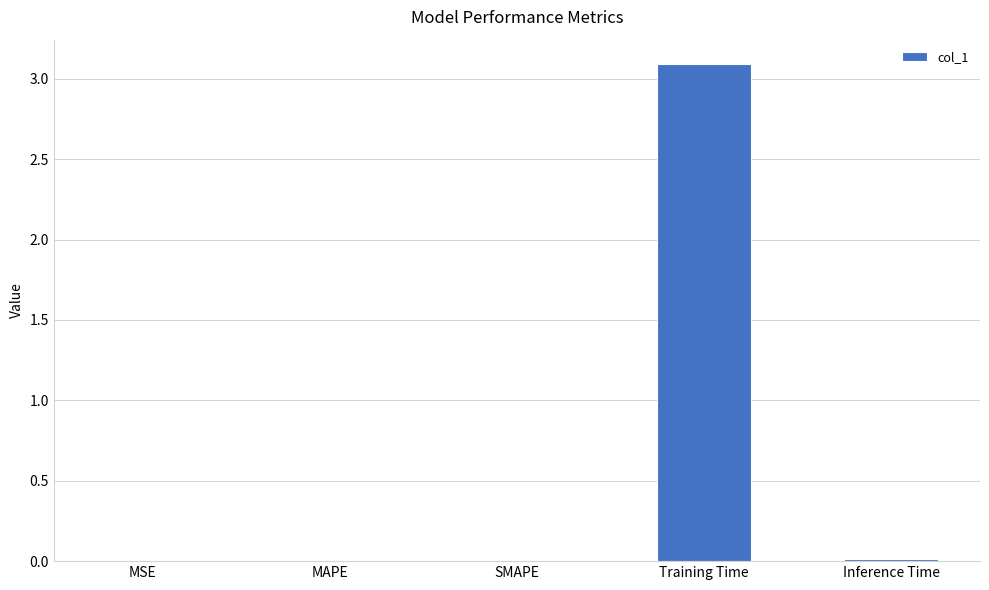

Between SMAPE and Training Time, which is larger?

Training Time